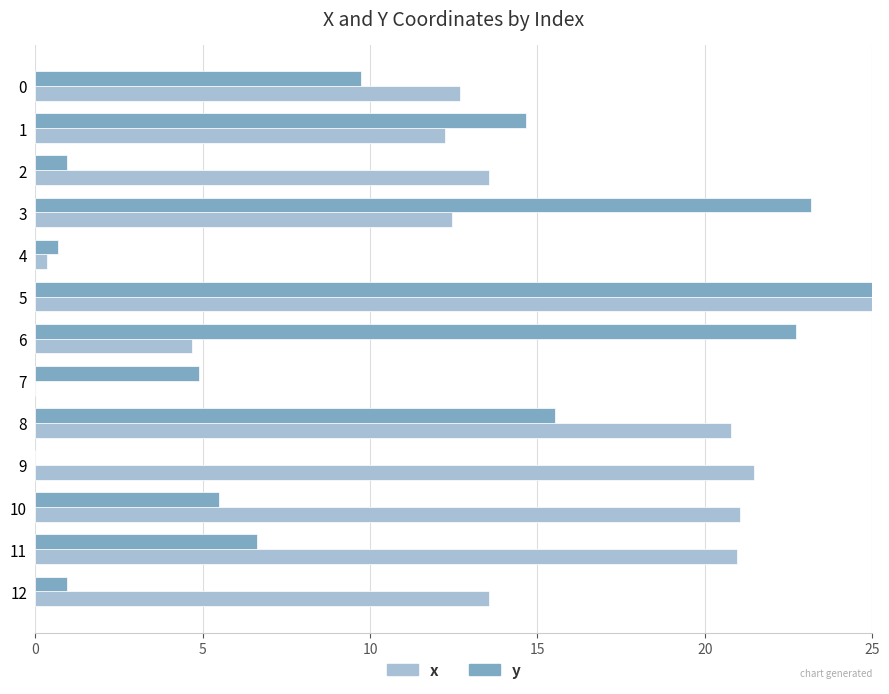

Which series has the largest total across all categories?

x